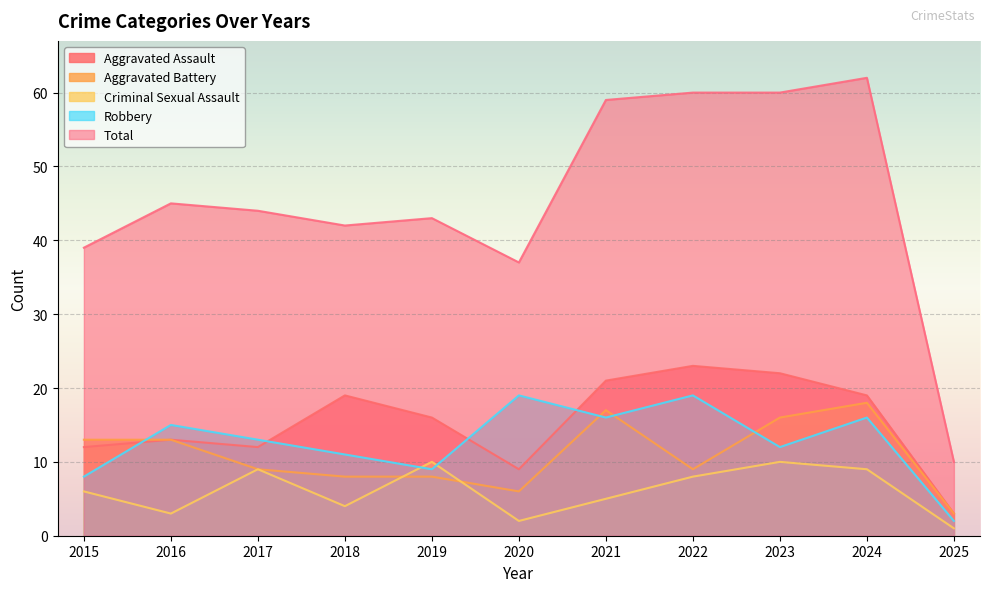

Reading right to left, extract all data points from this chart.

Aggravated Assault: 3	19	22	23	21	9	16	19	12	13	12
Aggravated Battery: 3	18	16	9	17	6	8	8	9	13	13
Criminal Sexual Assault: 1	9	10	8	5	2	10	4	9	3	6
Robbery: 2	16	12	19	16	19	9	11	13	15	8
Total: 10	62	60	60	59	37	43	42	44	45	39